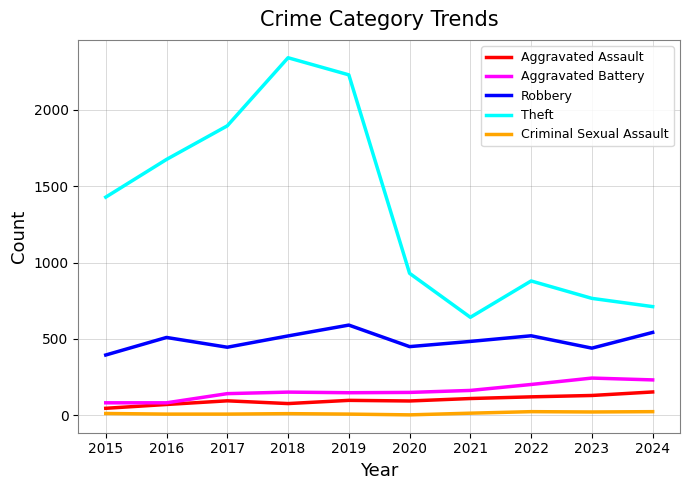

Which series has the largest total across all categories?

Theft